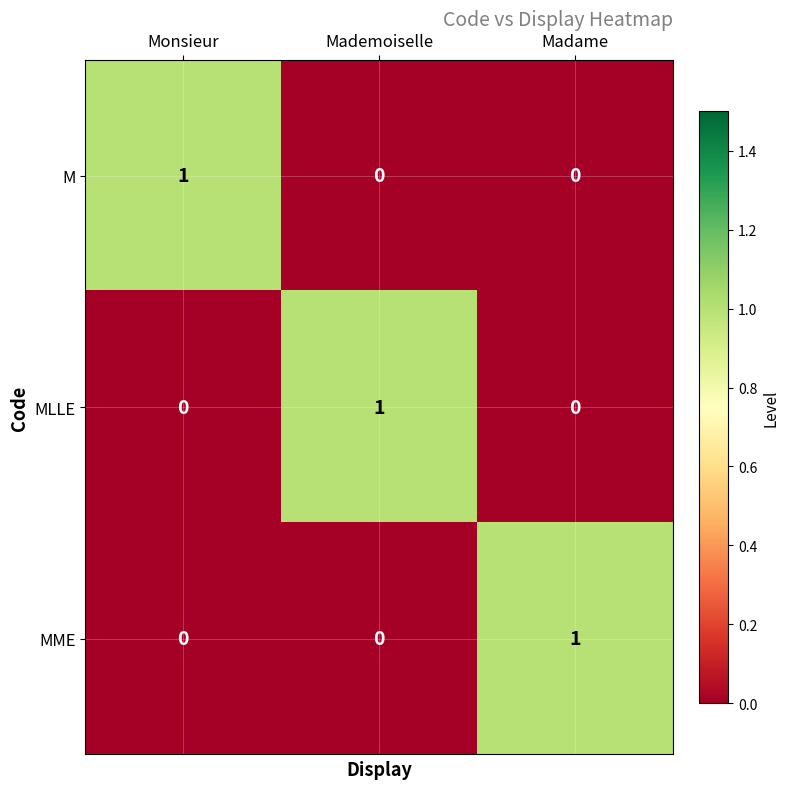

Reading left to right, list all the values displayed in this chart.

M: 1	0	0
MLLE: 0	1	0
MME: 0	0	1